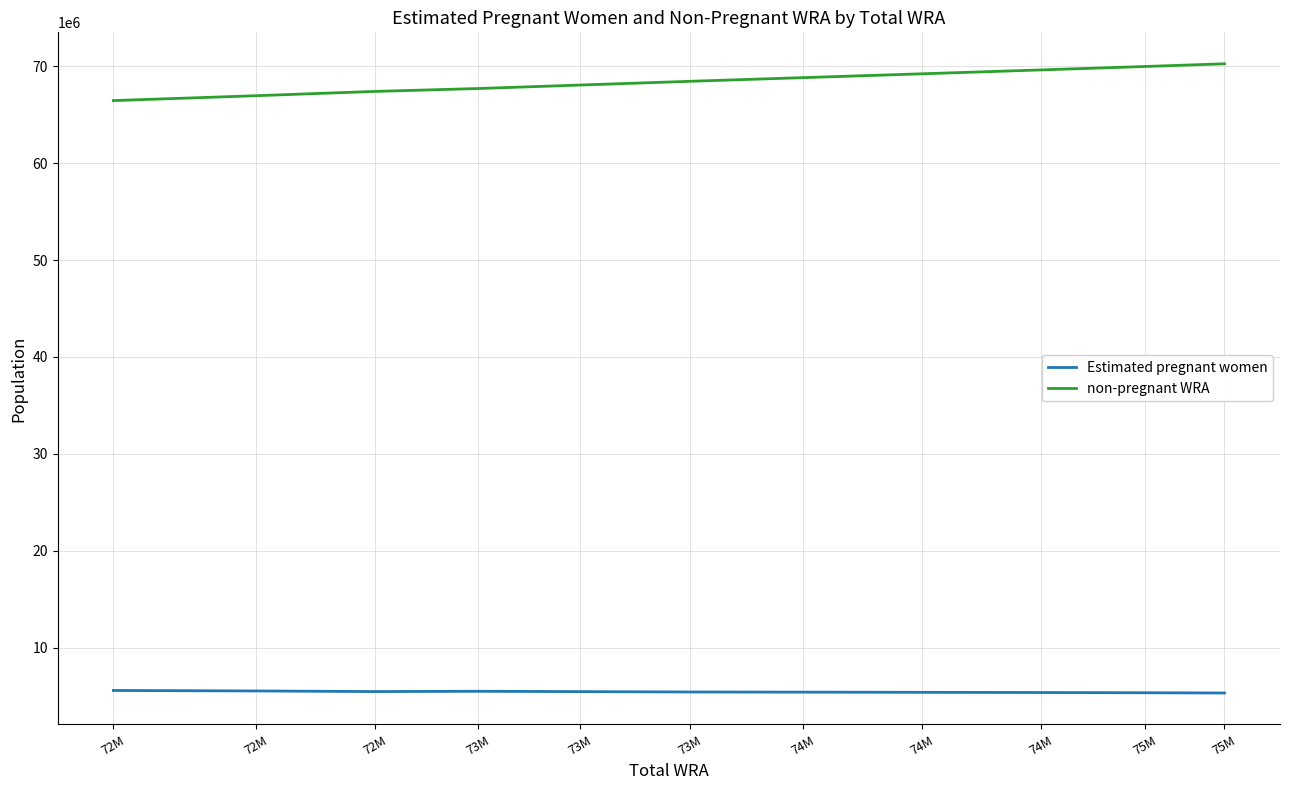

True or false: non-pregnant WRA and Estimated pregnant women cross at least once.

False